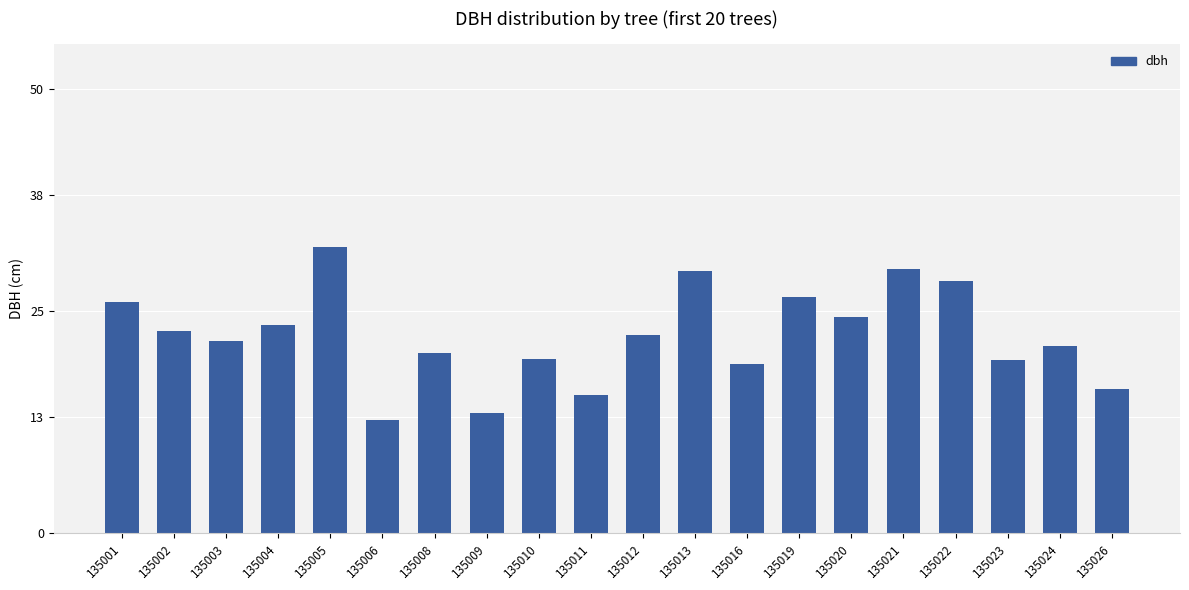

Is it true that the value at 135001 is 34.5?

False